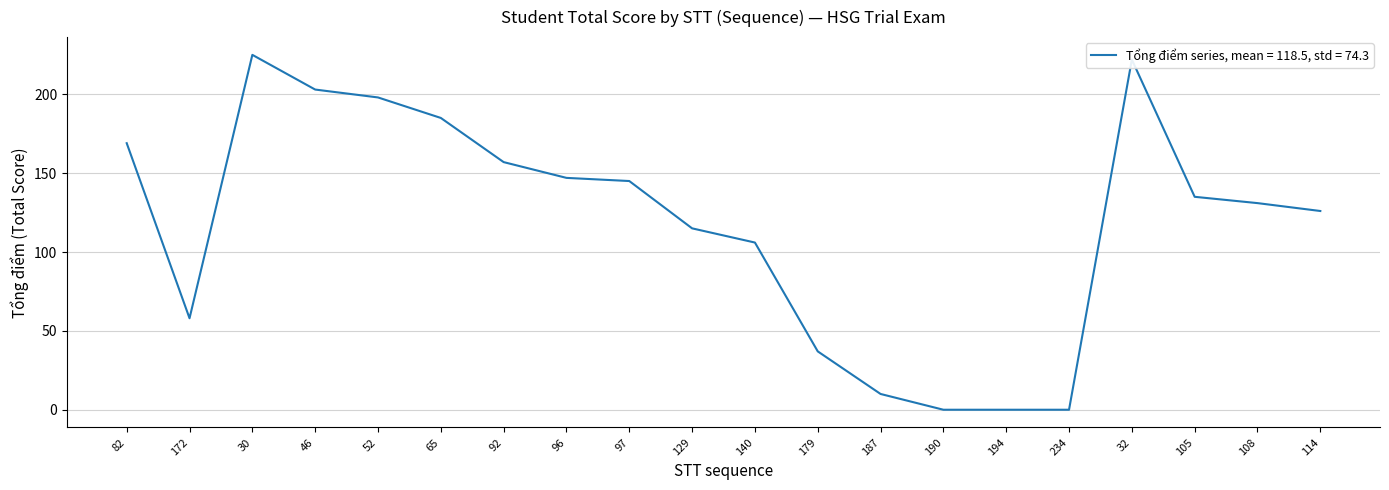

True or false: the data shows 87 at 97.

False